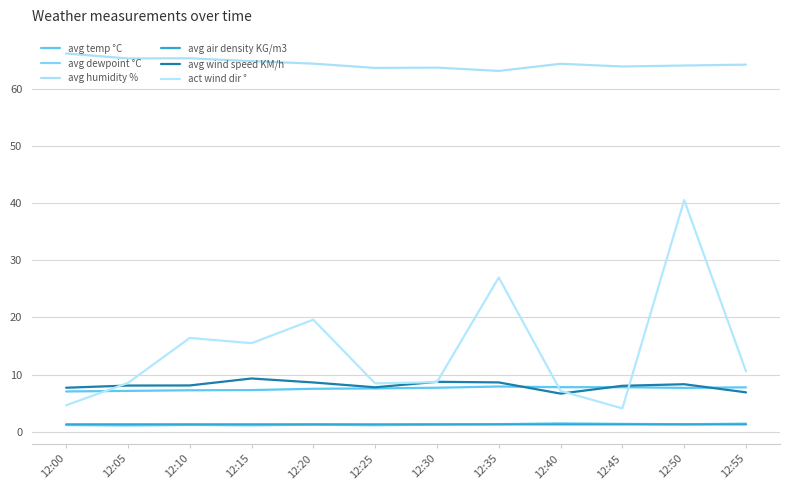

What is the value of the avg dewpoint °C point at the 7th from the left?

1.2